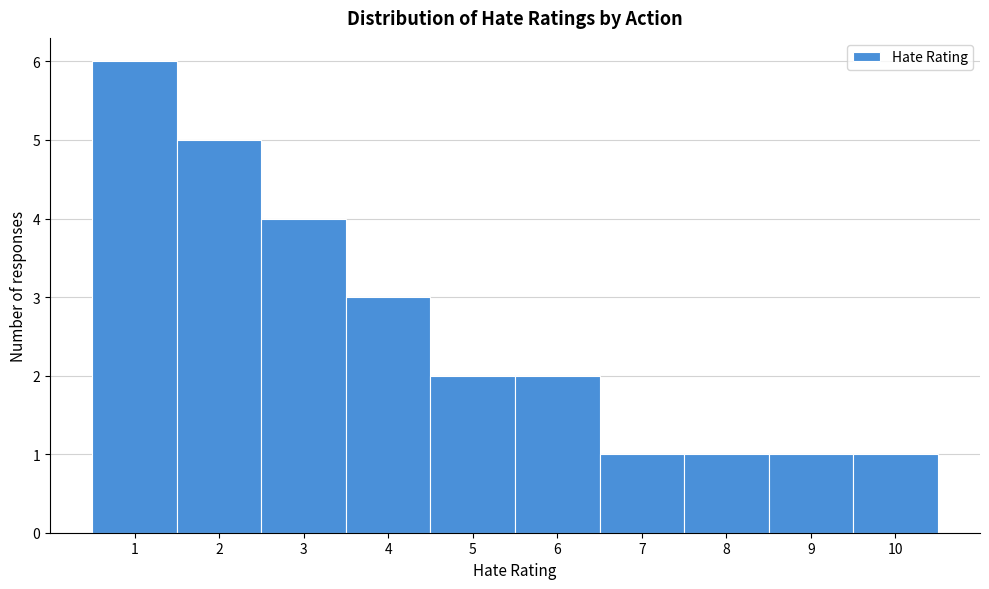

Reading left to right, transcribe this chart: for each bar, give the range it covers on the x-axis and its height. The values are not printed on the chart, so give them approximately, as read against the axis.

0.5 to 1.5: 6
1.5 to 2.5: 5
2.5 to 3.5: 4
3.5 to 4.5: 3
4.5 to 5.5: 2
5.5 to 6.5: 2
6.5 to 7.5: 1
7.5 to 8.5: 1
8.5 to 9.5: 1
9.5 to 10.5: 1